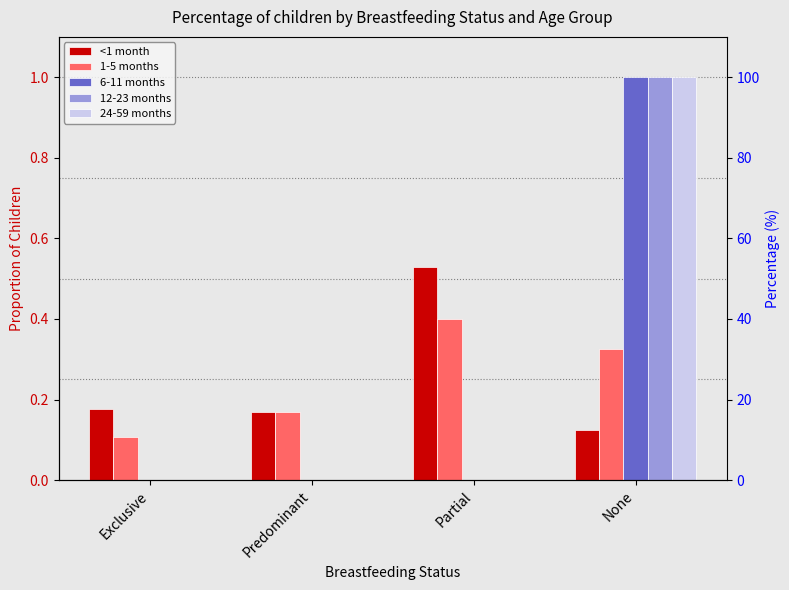

What are all the series names shown in the legend?

<1 month, 1-5 months, 6-11 months, 12-23 months, 24-59 months